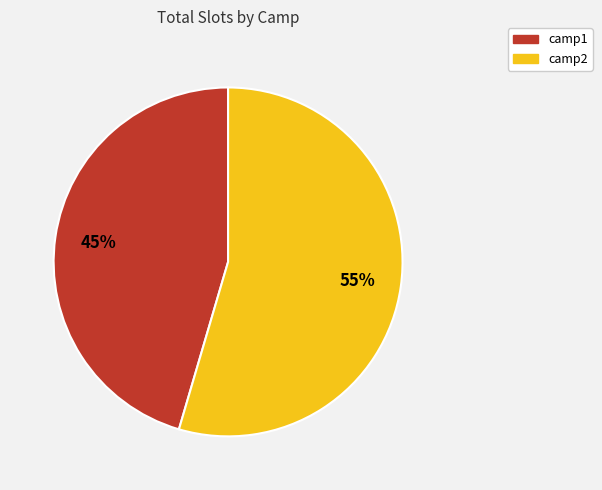

How many segments does this pie chart have?

2